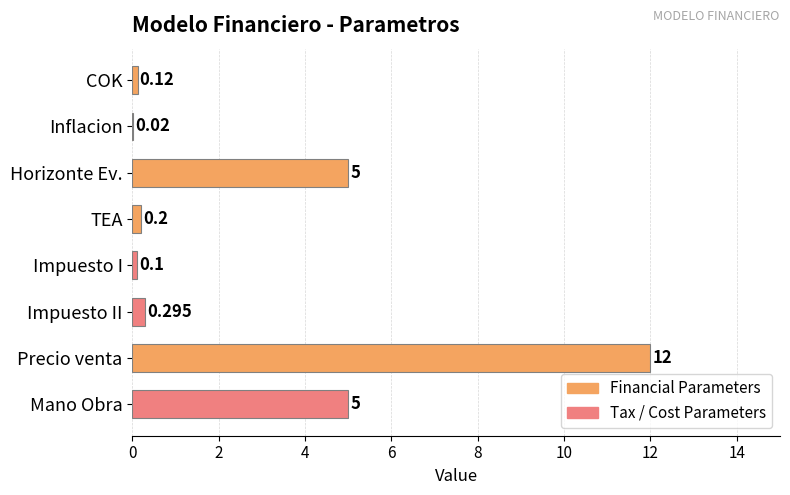

Which has a higher value, Horizonte Ev. or Inflacion?

Horizonte Ev.